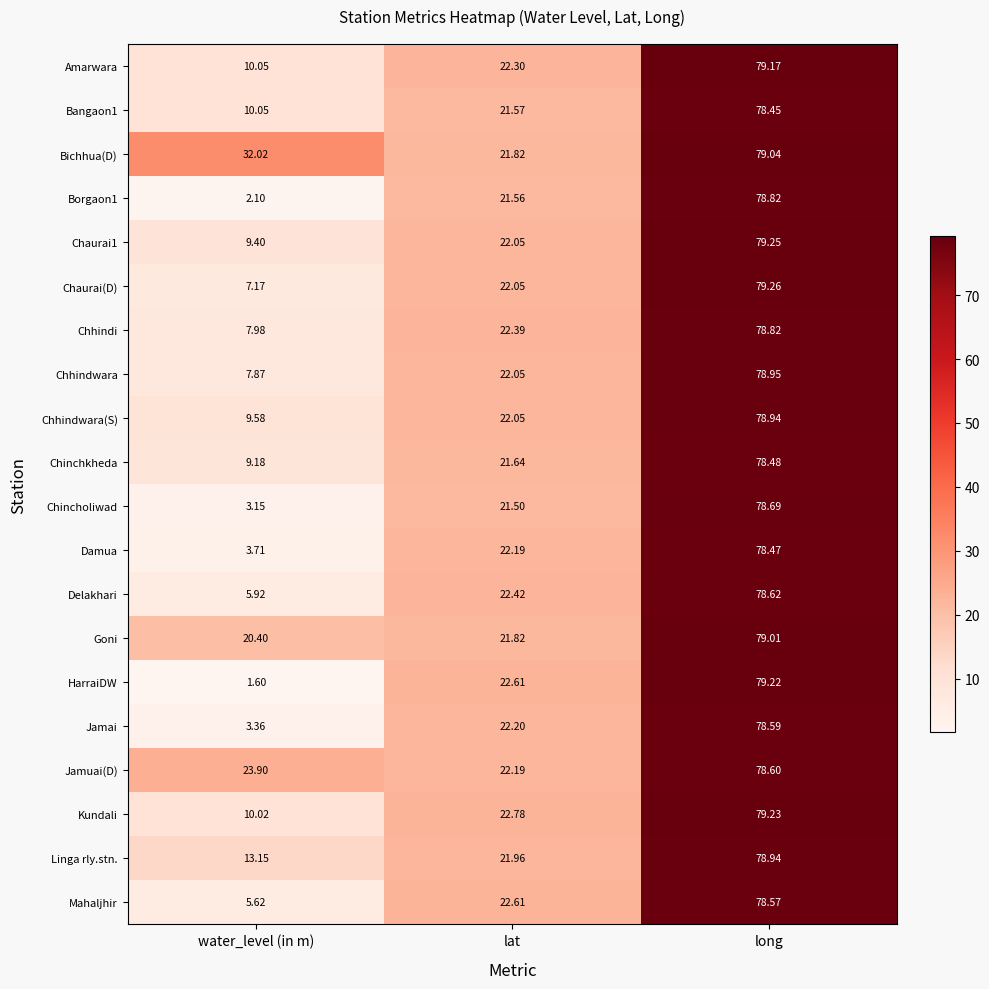

List the labels in order of HarraiDW value, smallest first.

water_level (in m), lat, long